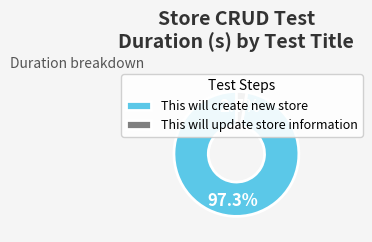

Which category has the smallest portion of the pie?

This will update store information